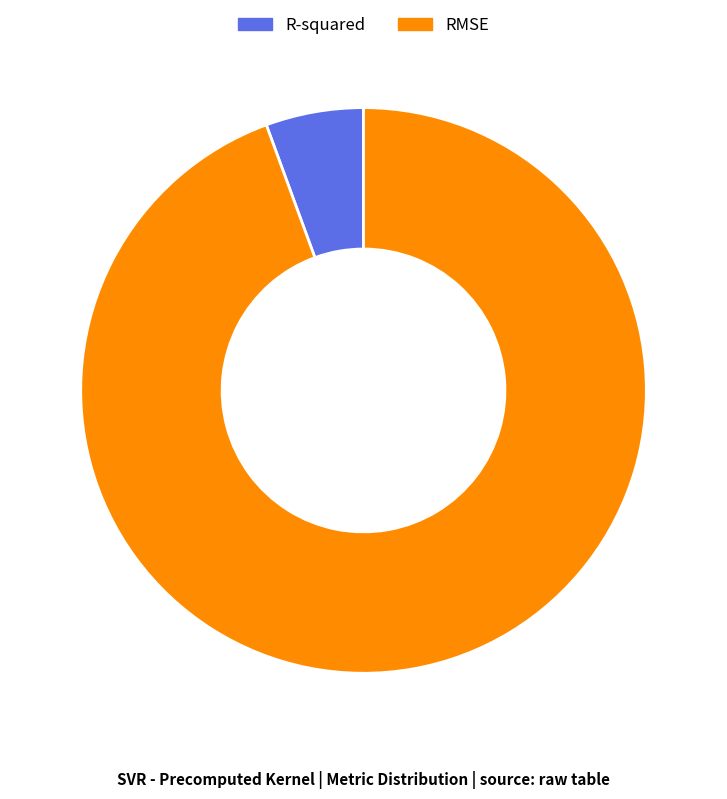

Is it true that RMSE is 99% of the pie?

False